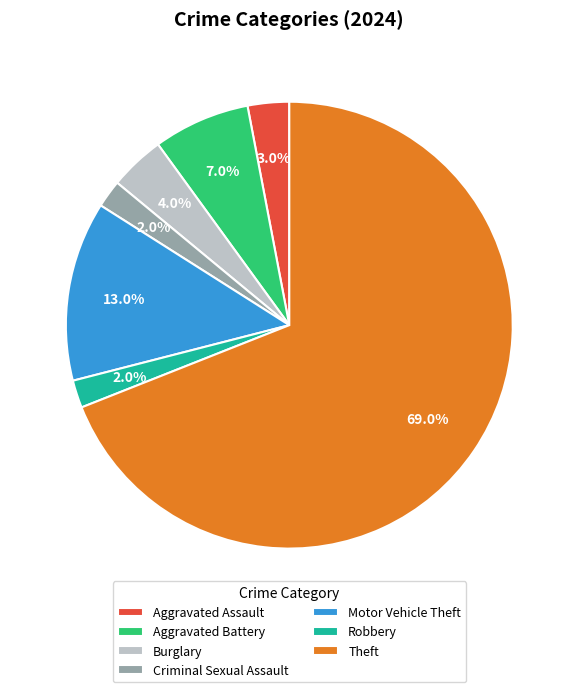

What is the majority slice?

Theft